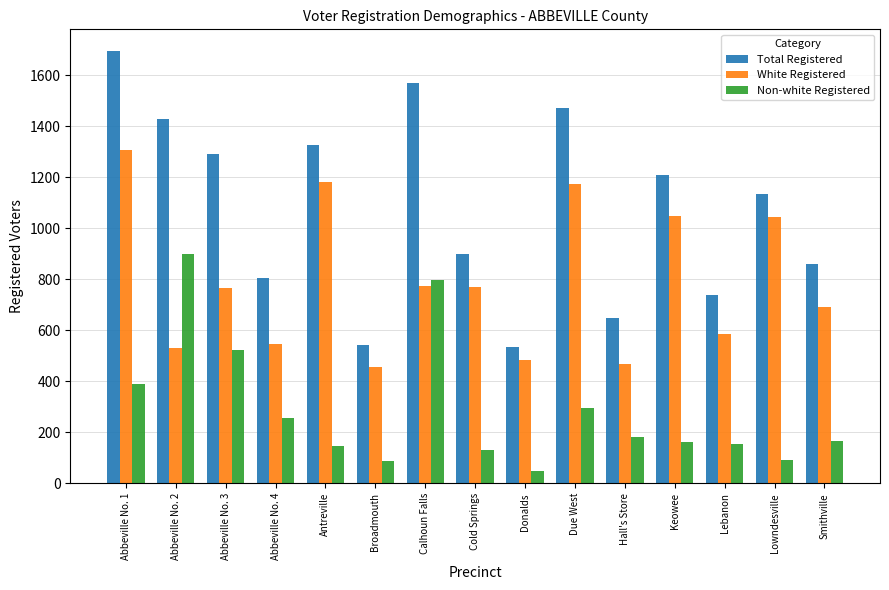

How many values in the White Registered series are below 766?

7